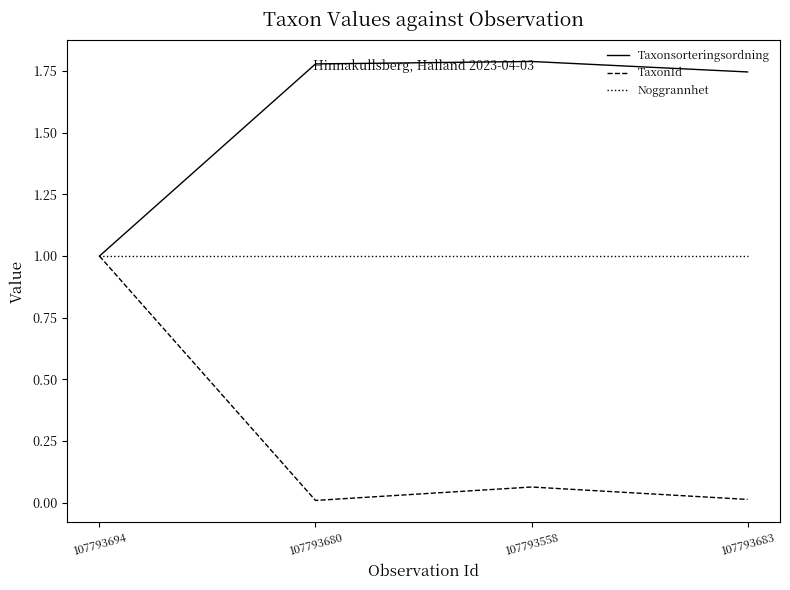

List the series in order of their overall mean, lowest first.

TaxonId, Noggrannhet, Taxonsorteringsordning